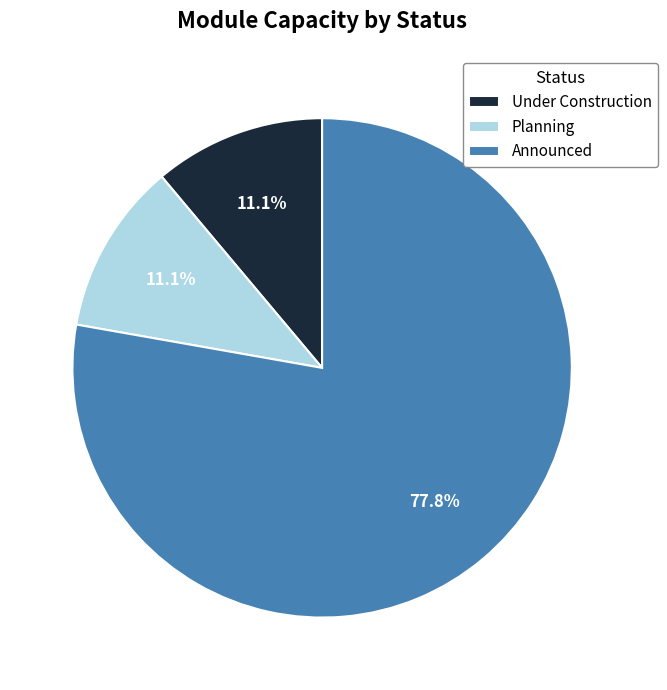

Count the number of slices in the pie.

3